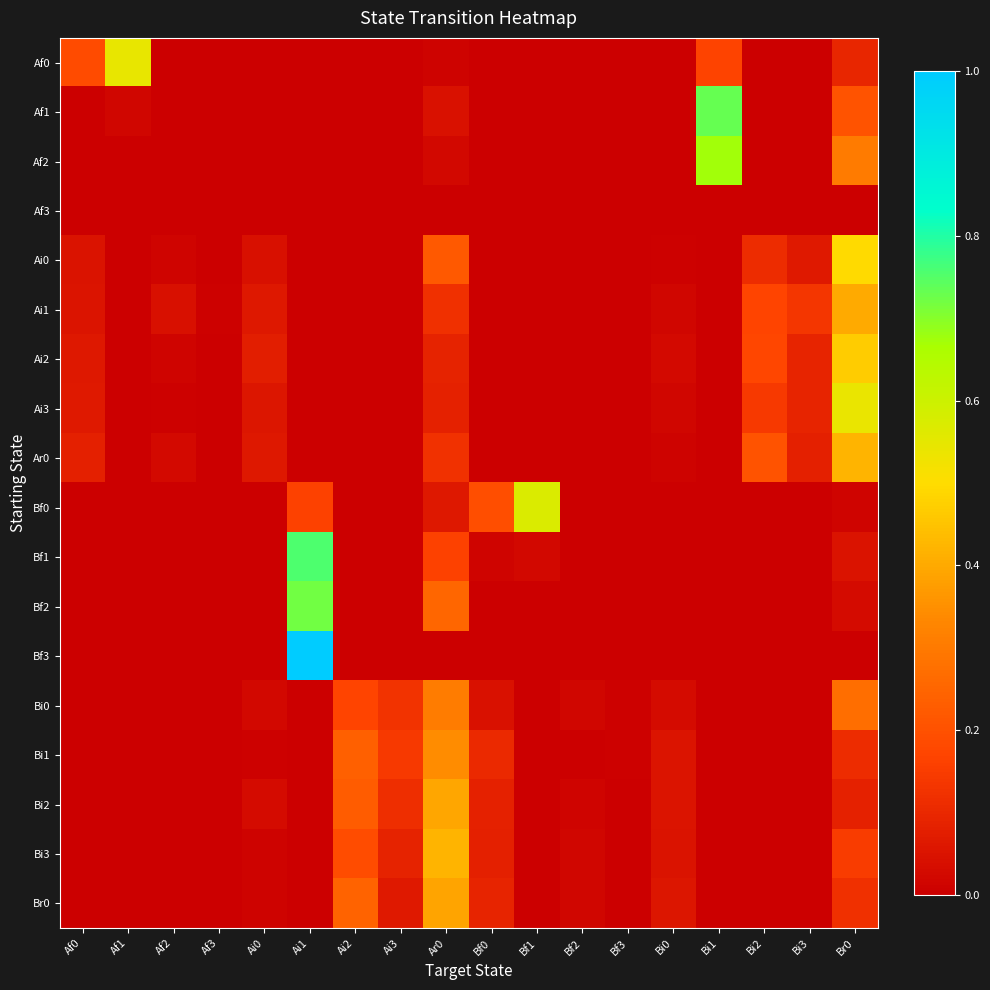

Which has a higher value, Af2 or Ar0?

Ar0